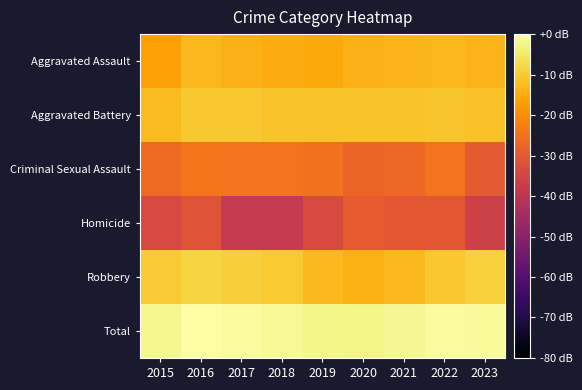

What is the difference between the highest and lowest values at 2023?

35.2